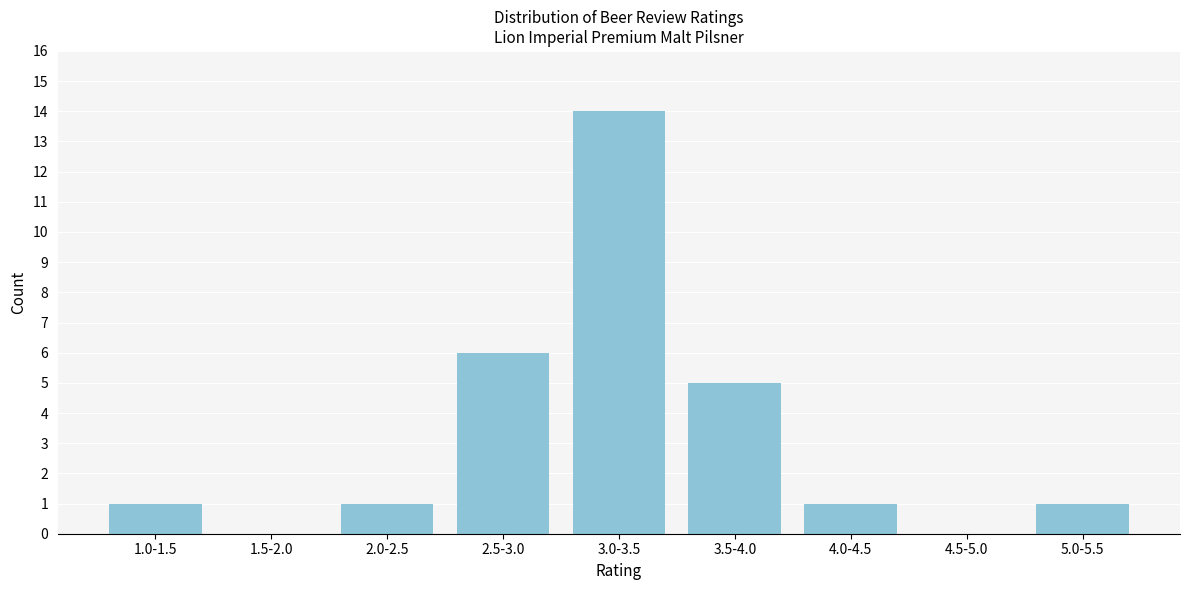

Reading left to right, transcribe all the data shown in this chart.

1.0-1.5=1	1.5-2.0=0	2.0-2.5=1	2.5-3.0=6	3.0-3.5=14	3.5-4.0=5	4.0-4.5=1	4.5-5.0=0	5.0-5.5=1